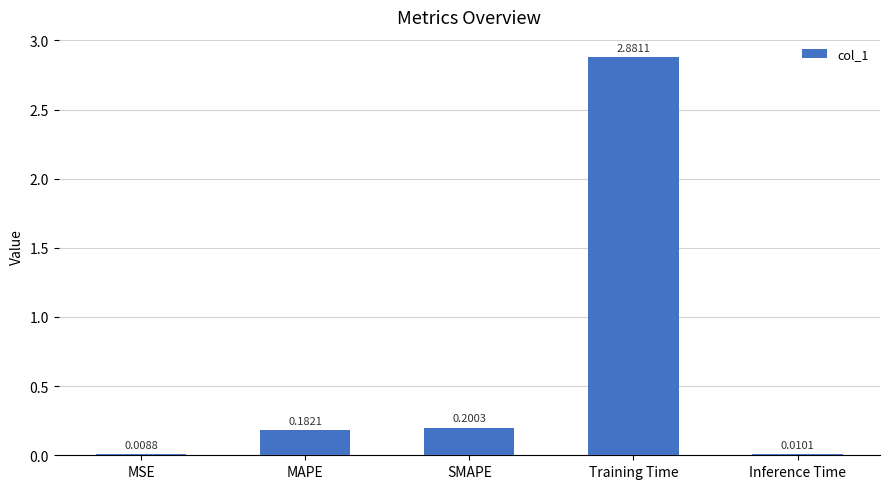

At which category does the chart reach its peak across all series?

Training Time